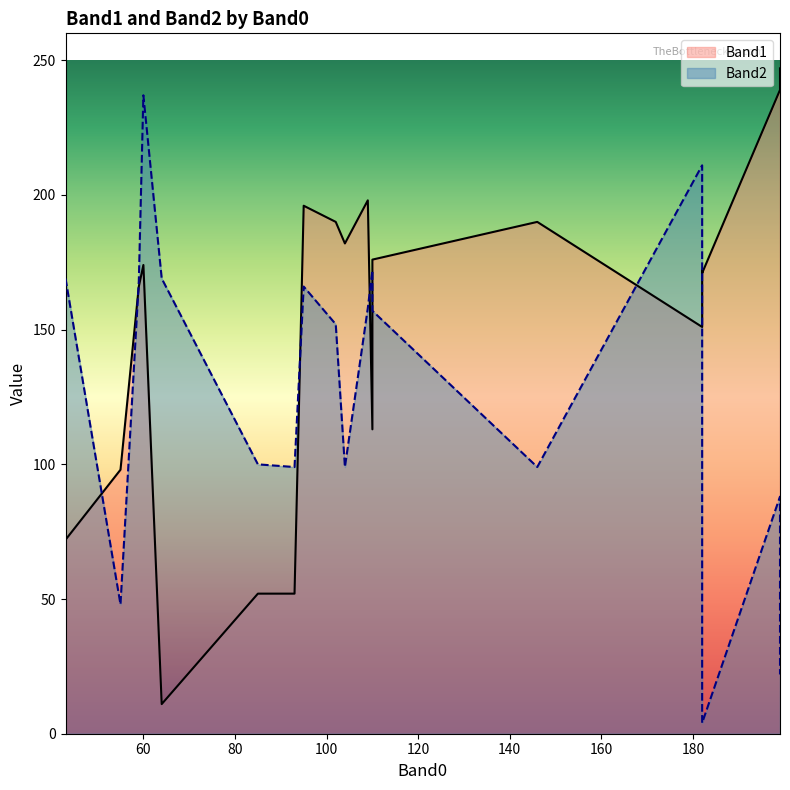

At which label does Band1 reach its peak?

199